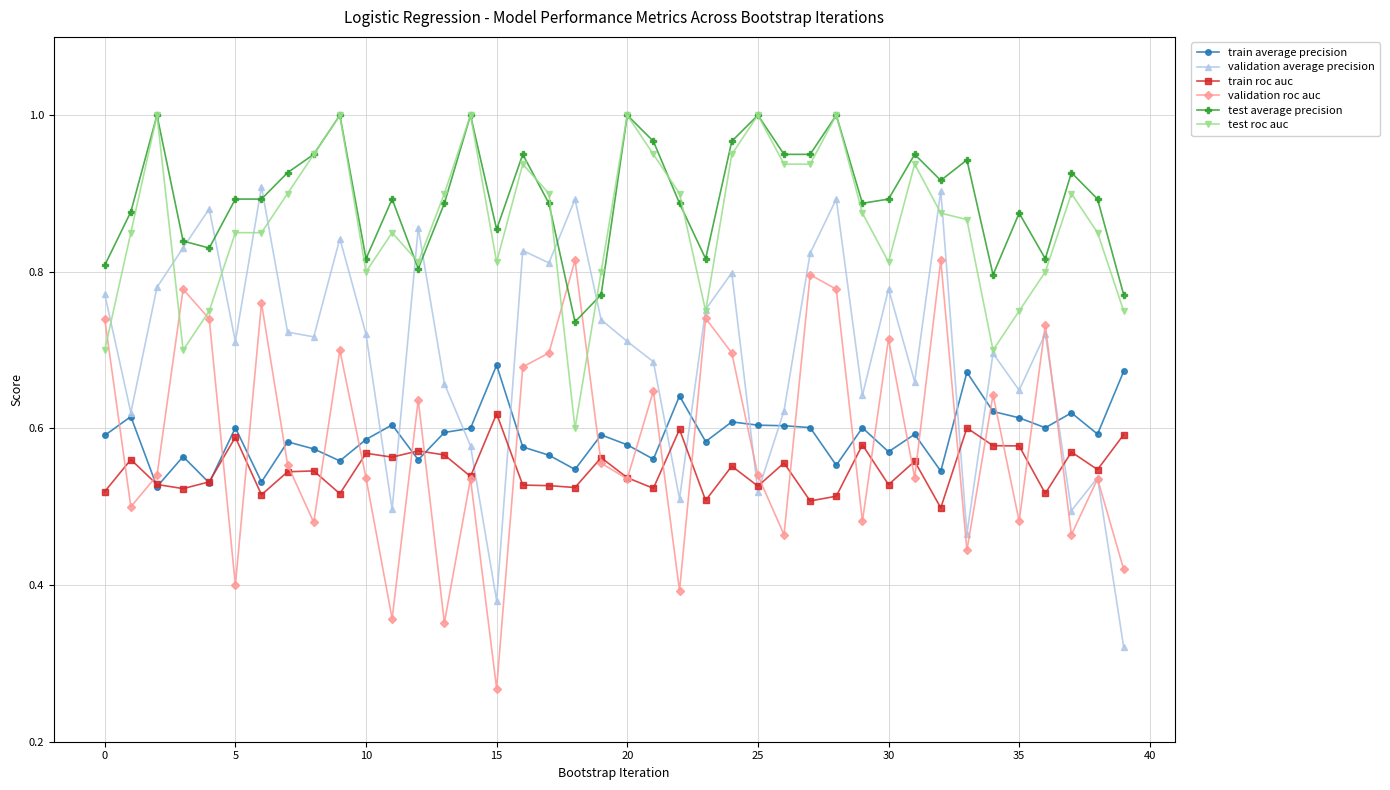

True or false: train roc auc and test average precision intersect in this chart.

False